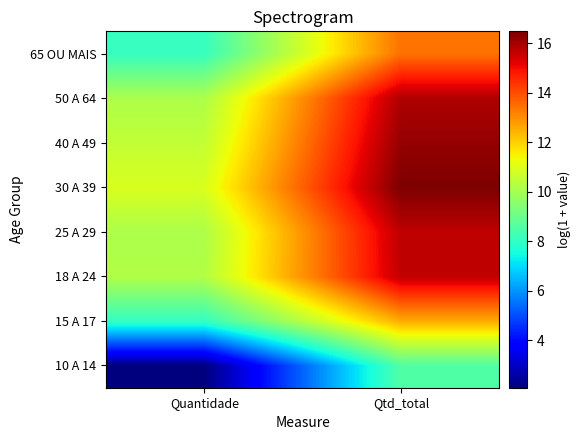

Between Quantidade and Qtd_total, which is larger?

Qtd_total